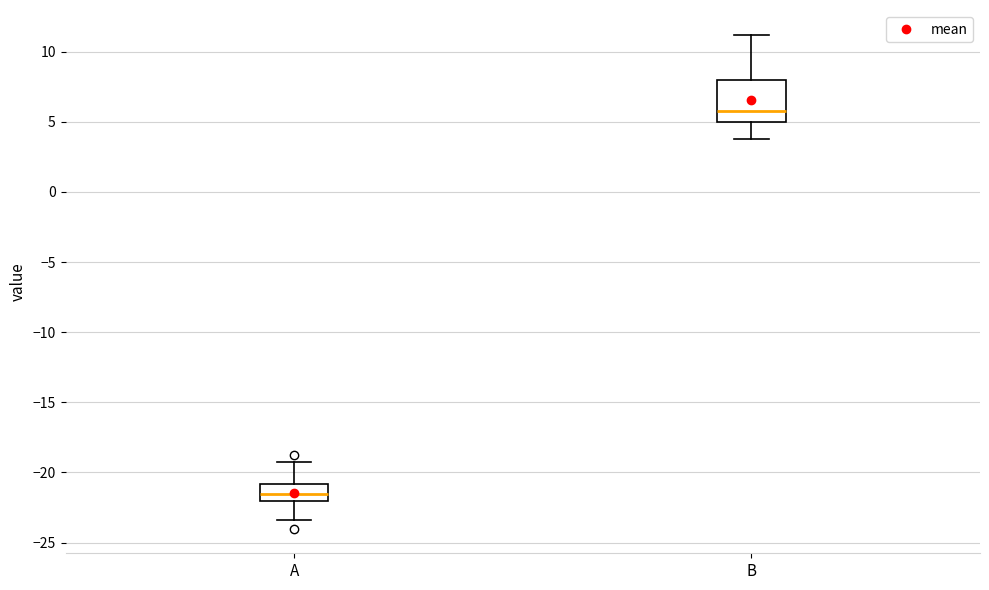

Which box's median line is the lowest?

A